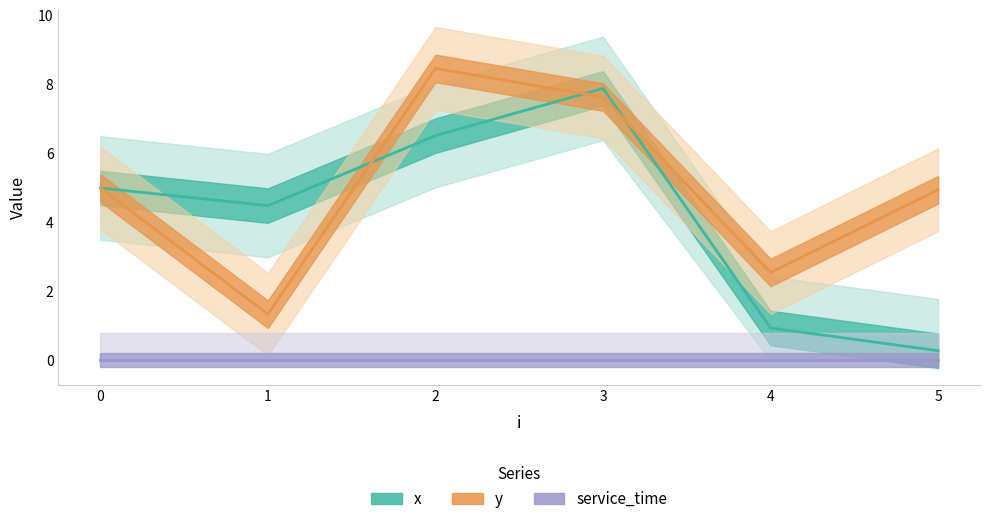

At which label is x closest to 4?

1